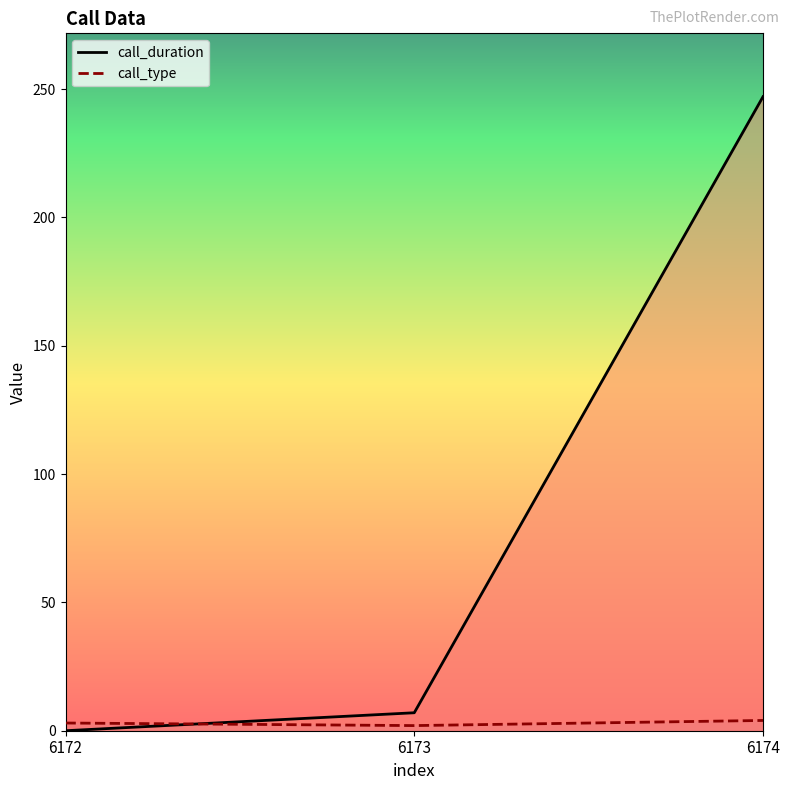

Reading left to right, extract all data points from this chart.

call_duration: 6172=0	6173=7	6174=247
call_type: 6172=3	6173=2	6174=4